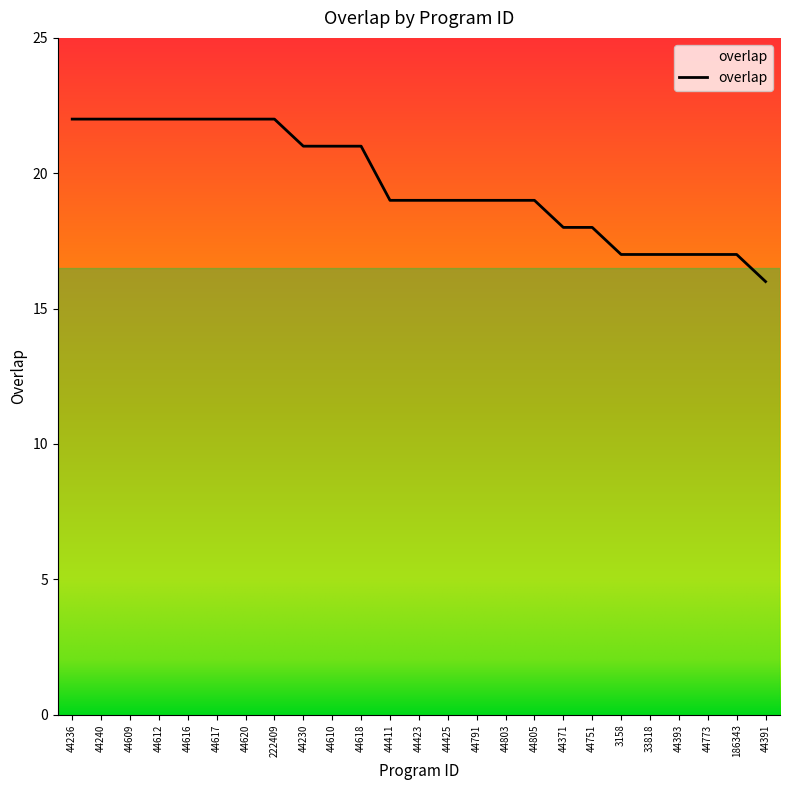

What is the maximum value shown in the chart?

22